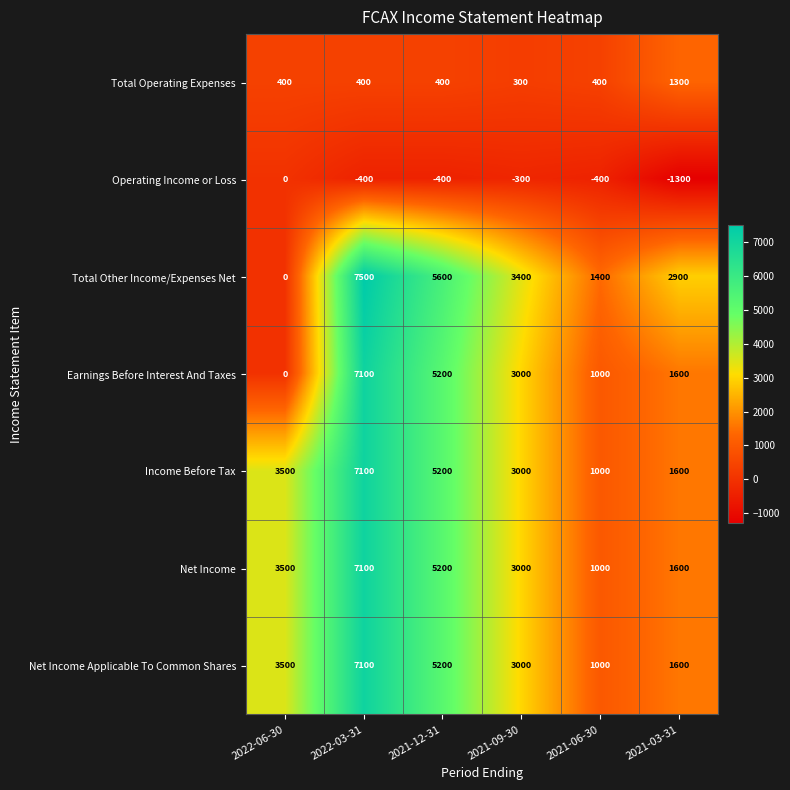

What is the difference between the second highest and second lowest values in the Earnings Before Interest And Taxes series?

4200